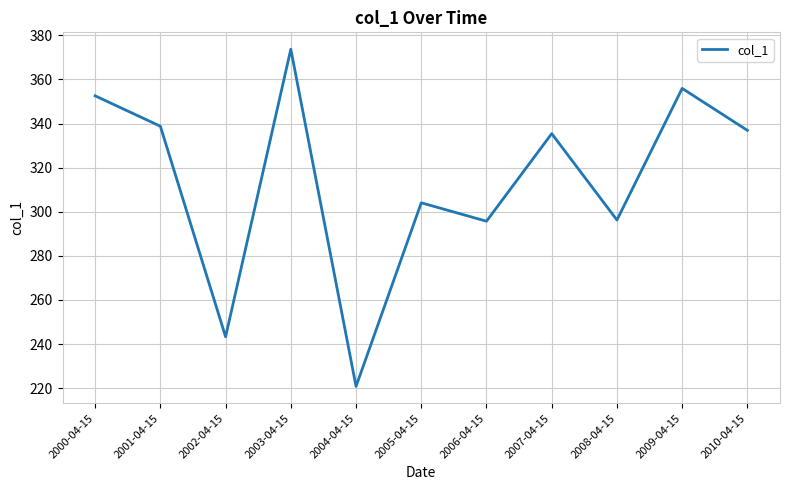

What is the approximate value at 2009-04-15?

355.9